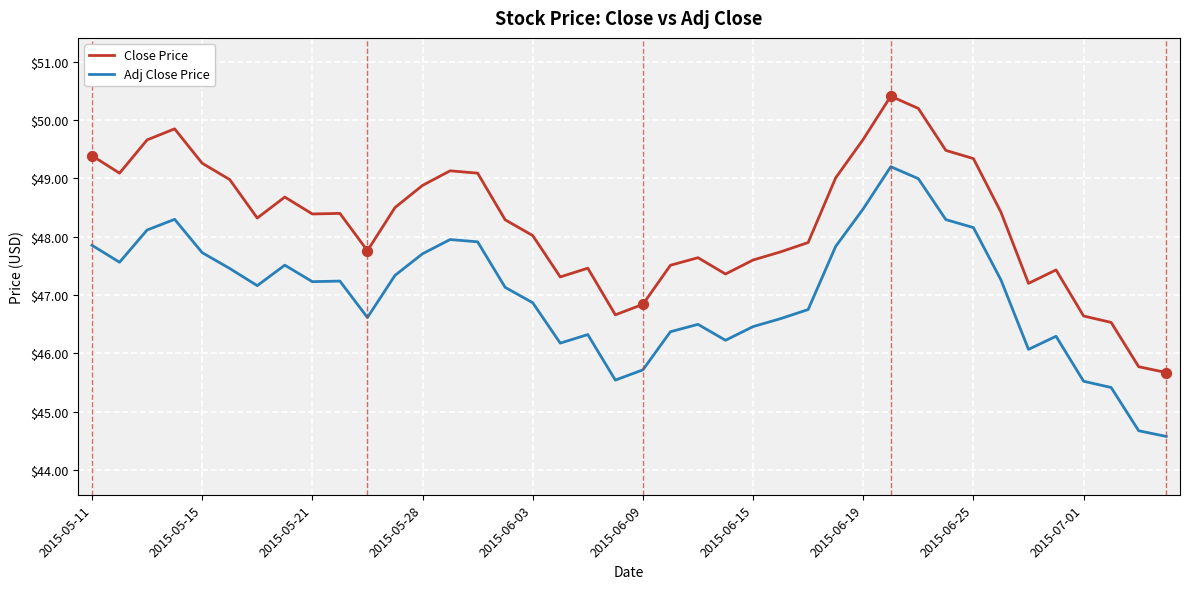

True or false: Adj Close Price and Close Price cross at least once.

False